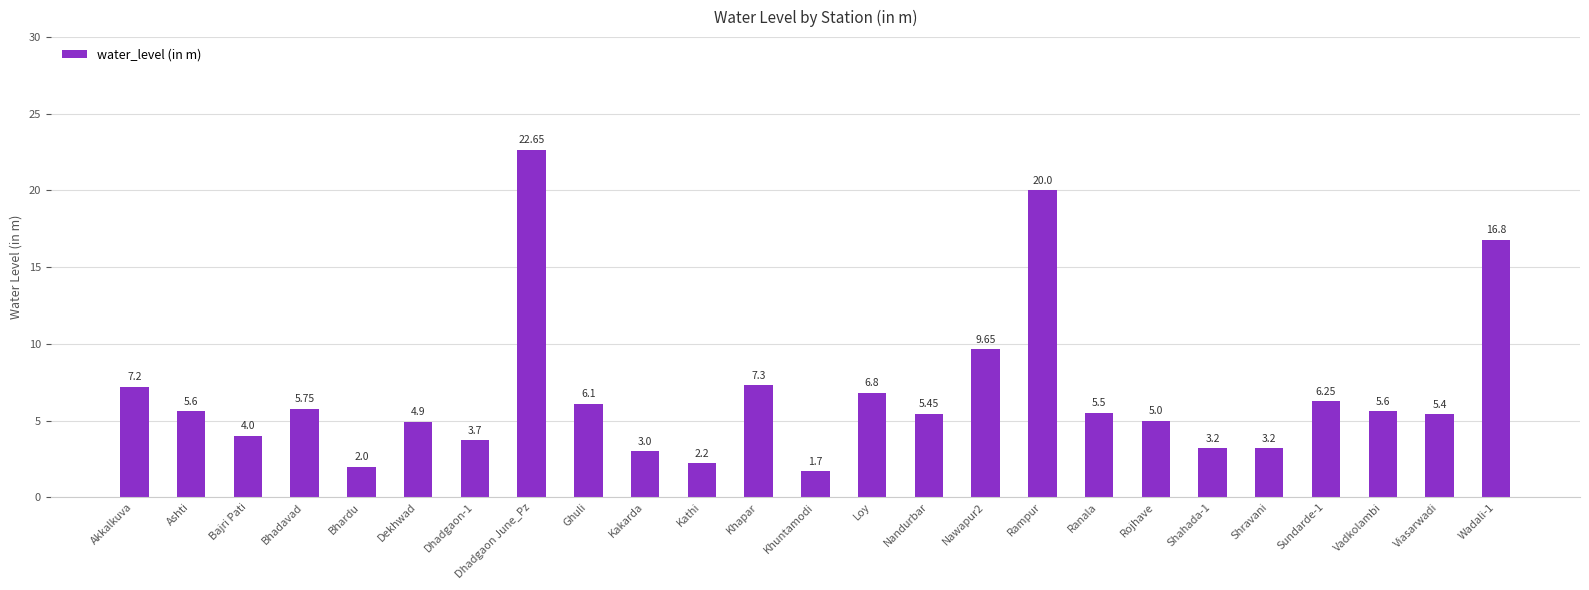

What is the label of the 5th bar from the left?

Bhardu